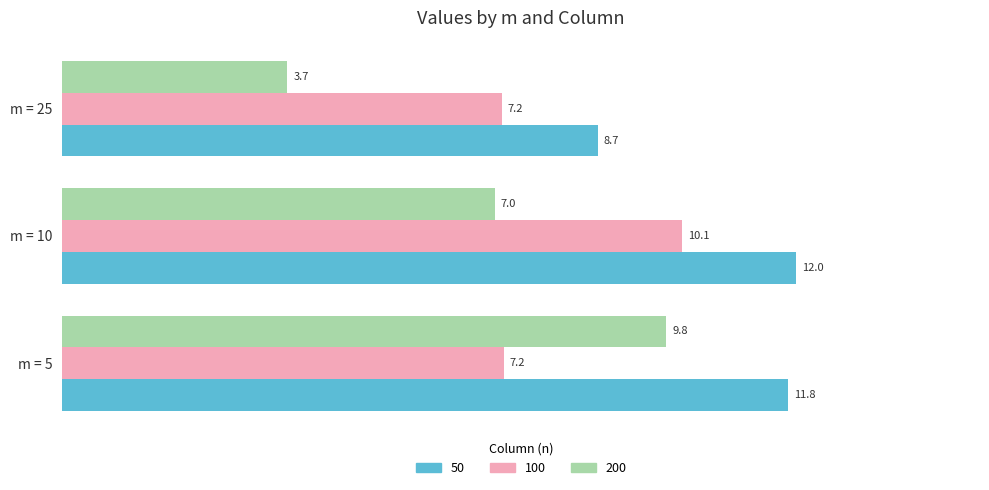

Rank the categories by 50 value from highest to lowest.

m = 10, m = 5, m = 25